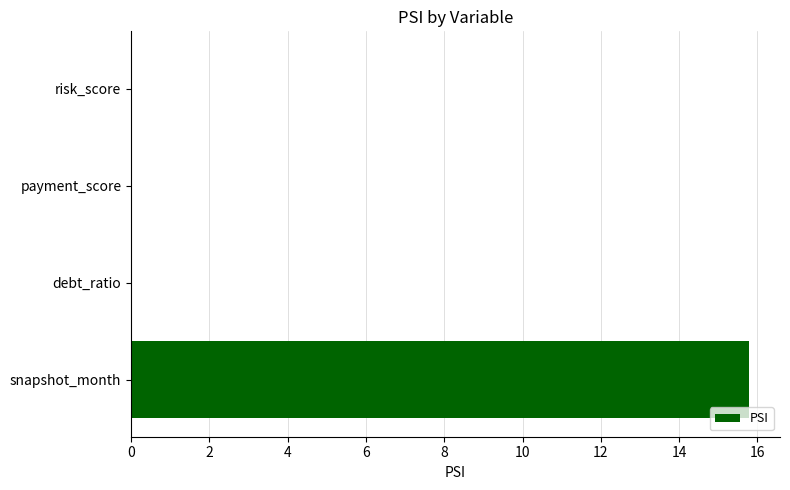

Between snapshot_month and risk_score, which is larger?

snapshot_month